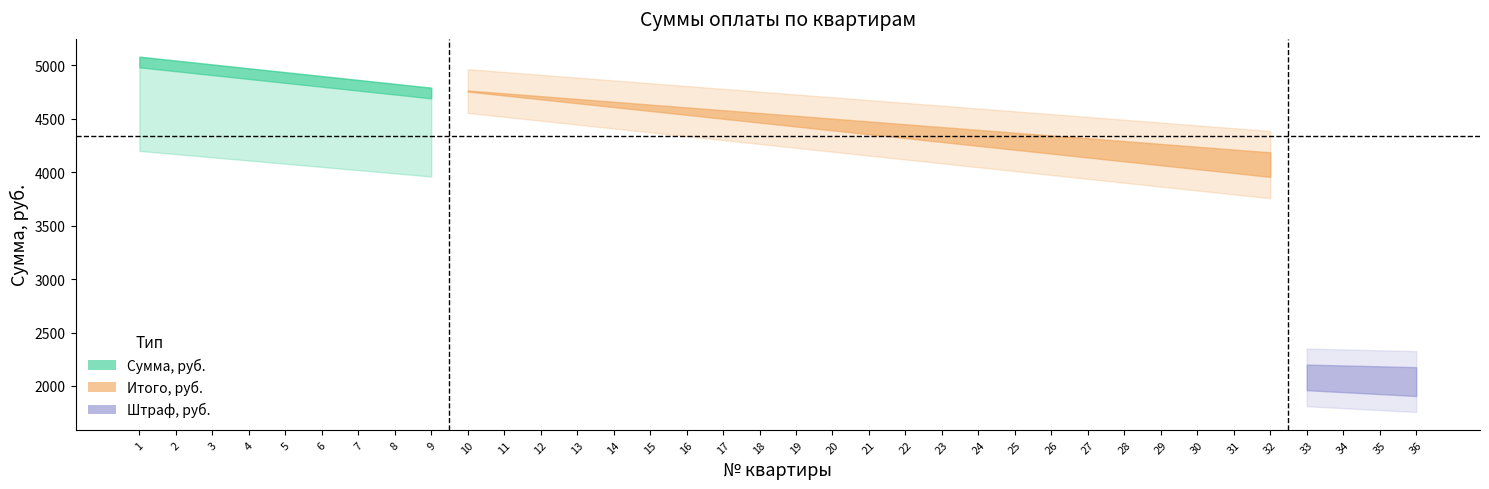

True or false: Сумма, руб. and Итого, руб. intersect in this chart.

False